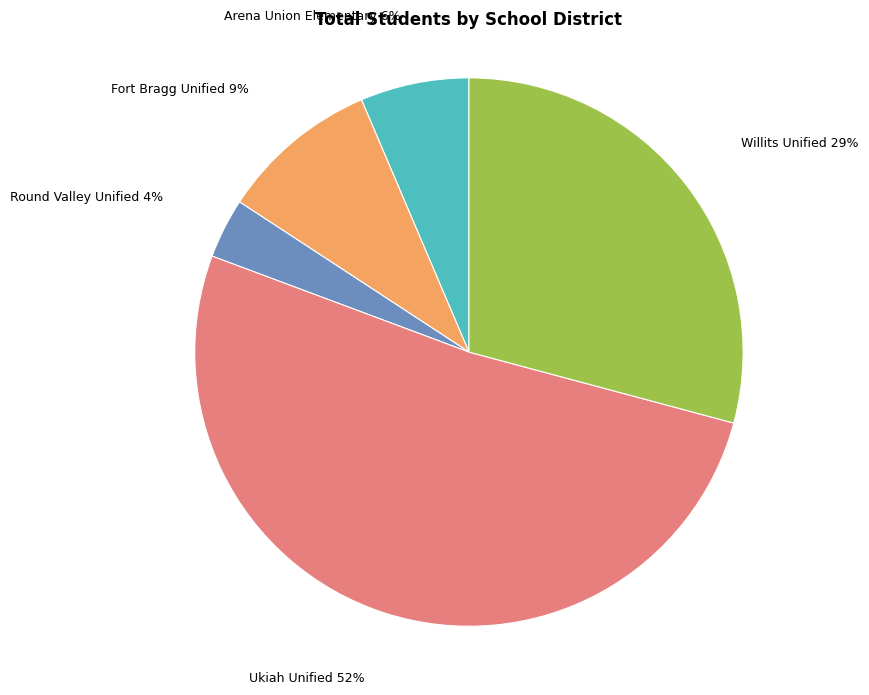

How many slices are in this pie chart?

5